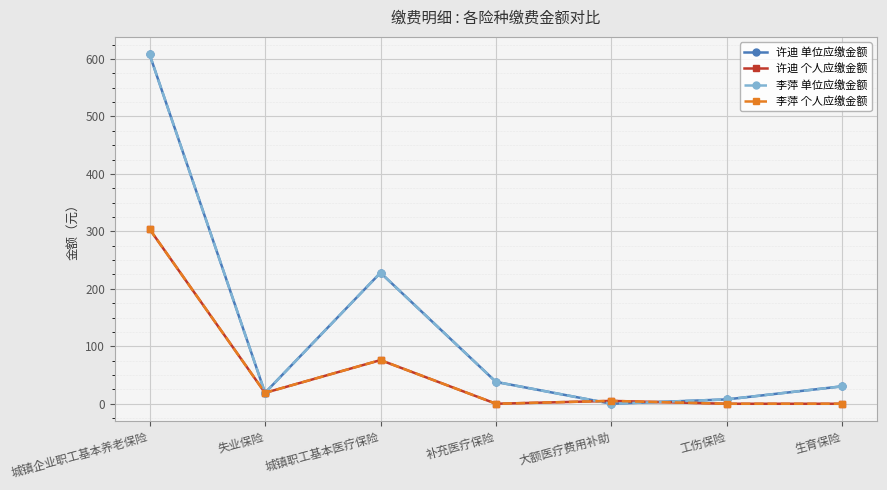

Does the chart have visible grid lines?

Yes